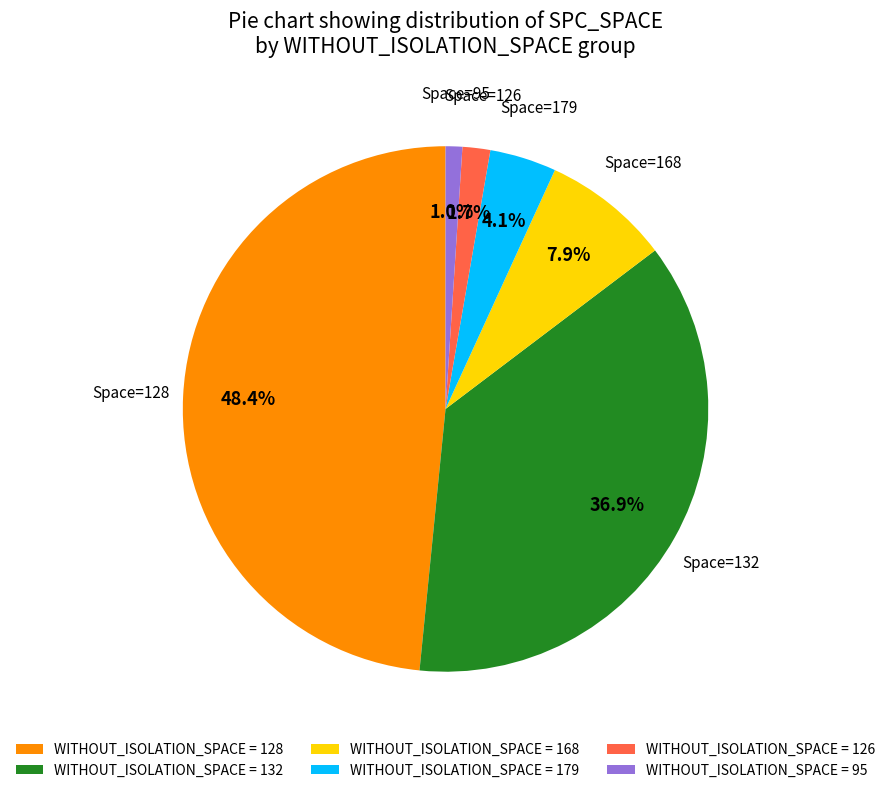

Which has a higher value, WITHOUT_ISOLATION_SPACE = 168 or WITHOUT_ISOLATION_SPACE = 132?

WITHOUT_ISOLATION_SPACE = 132